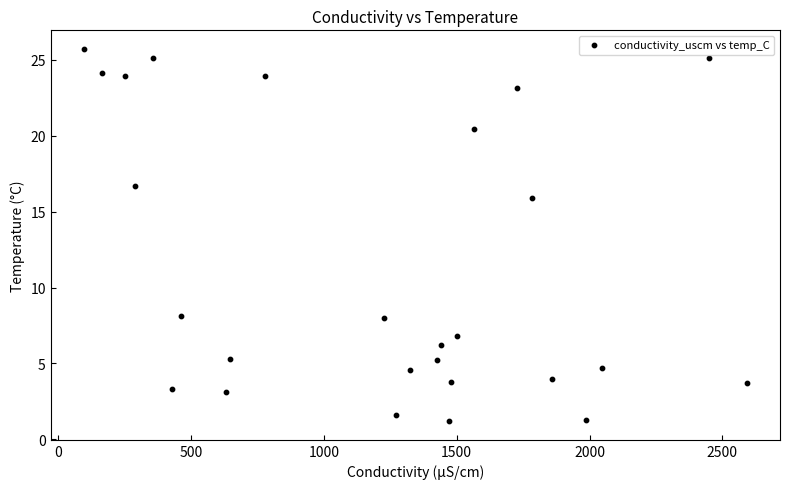

What is the range of Y values (max minus min)?

24.5